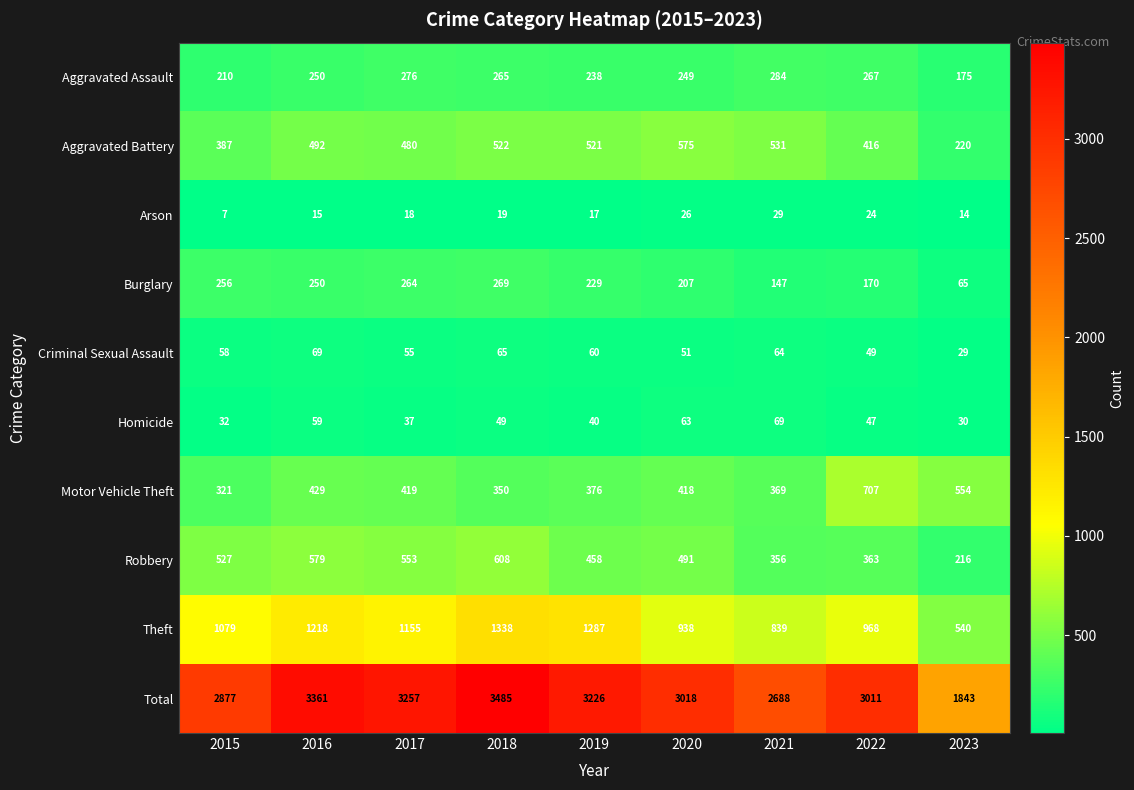

Between 2017 and 2018, which series saw the biggest shift?

Total